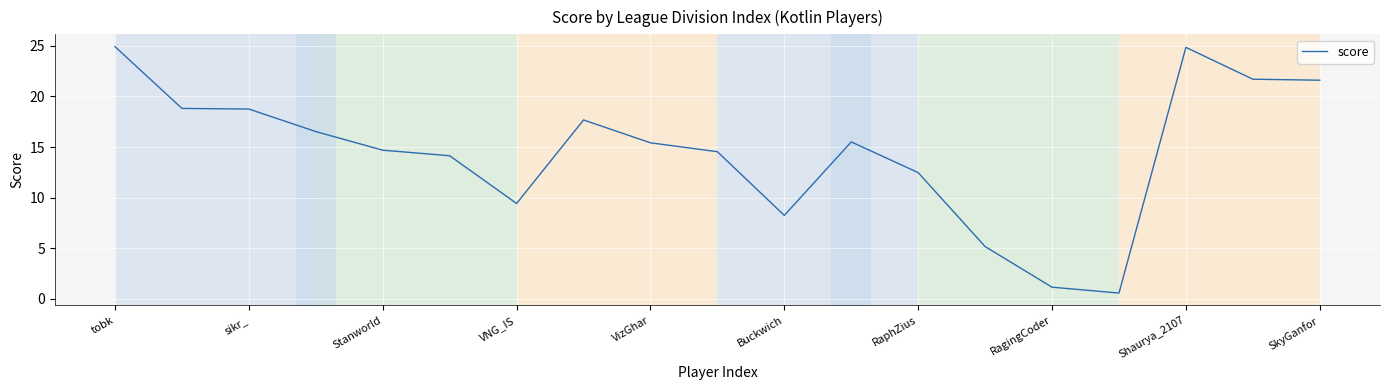

What is the greatest value displayed?

24.9